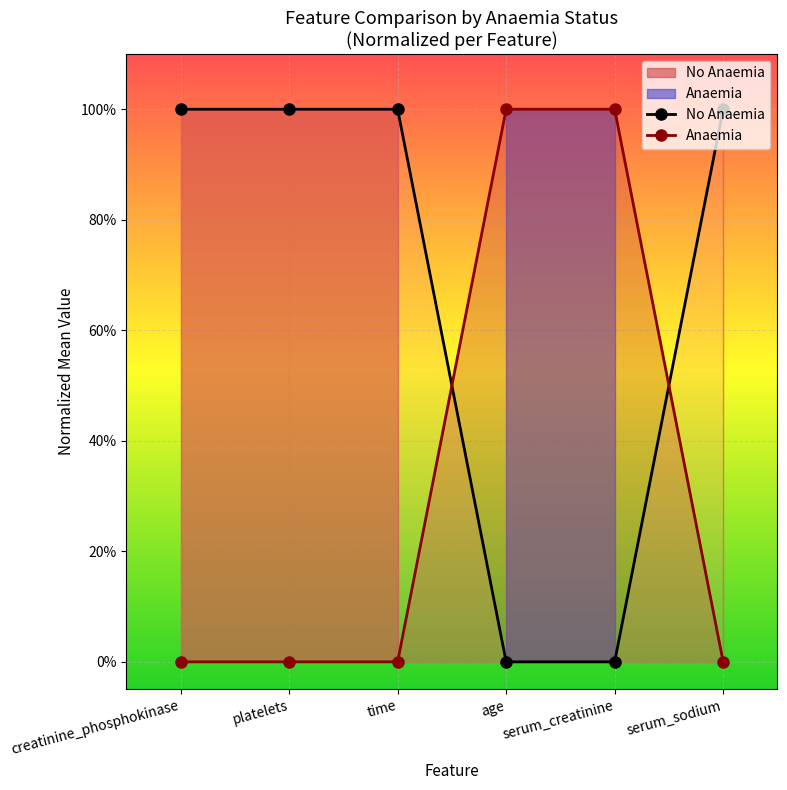

What is the label of the 3rd point from the right?

age